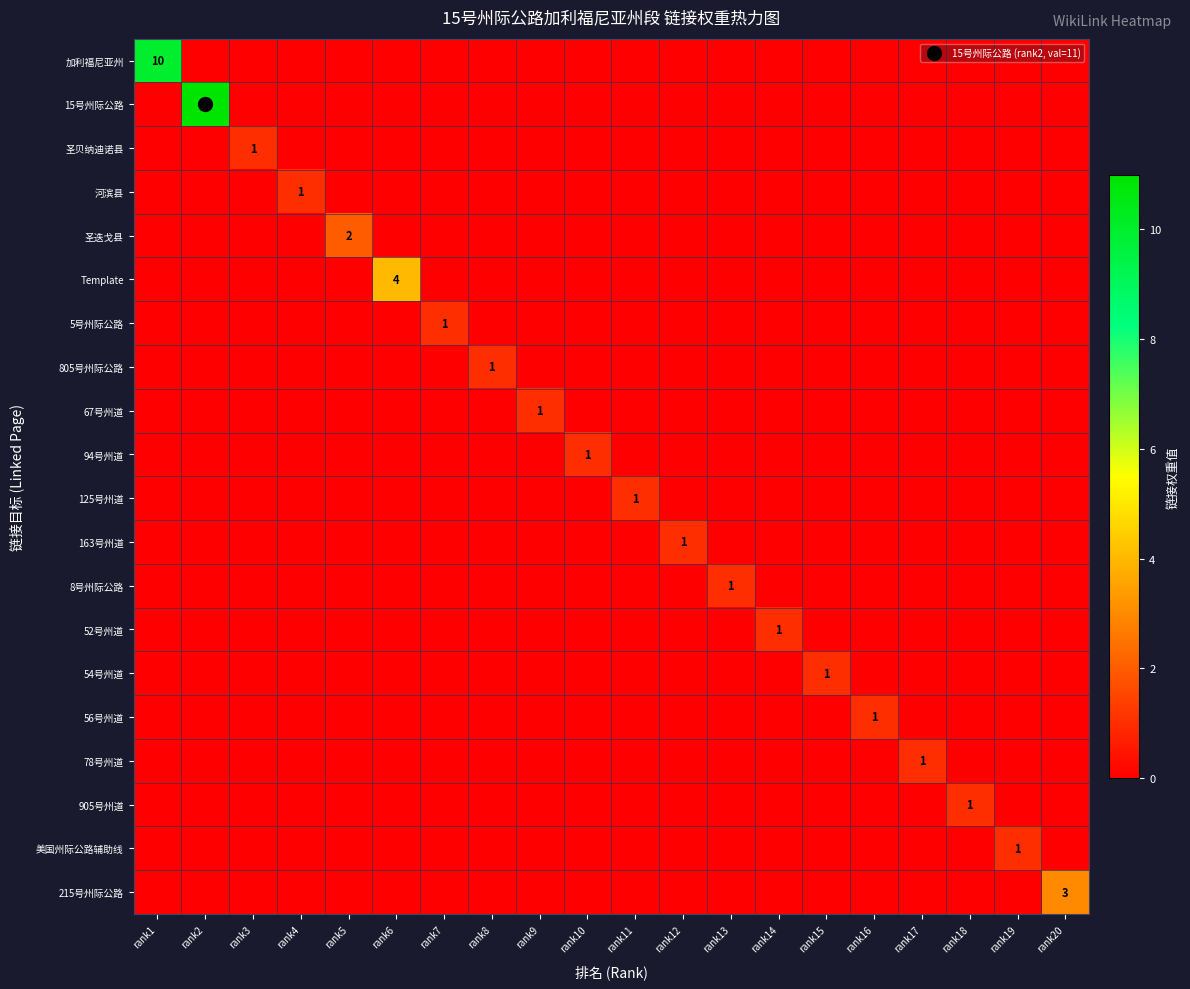

What is the greatest value displayed?

11